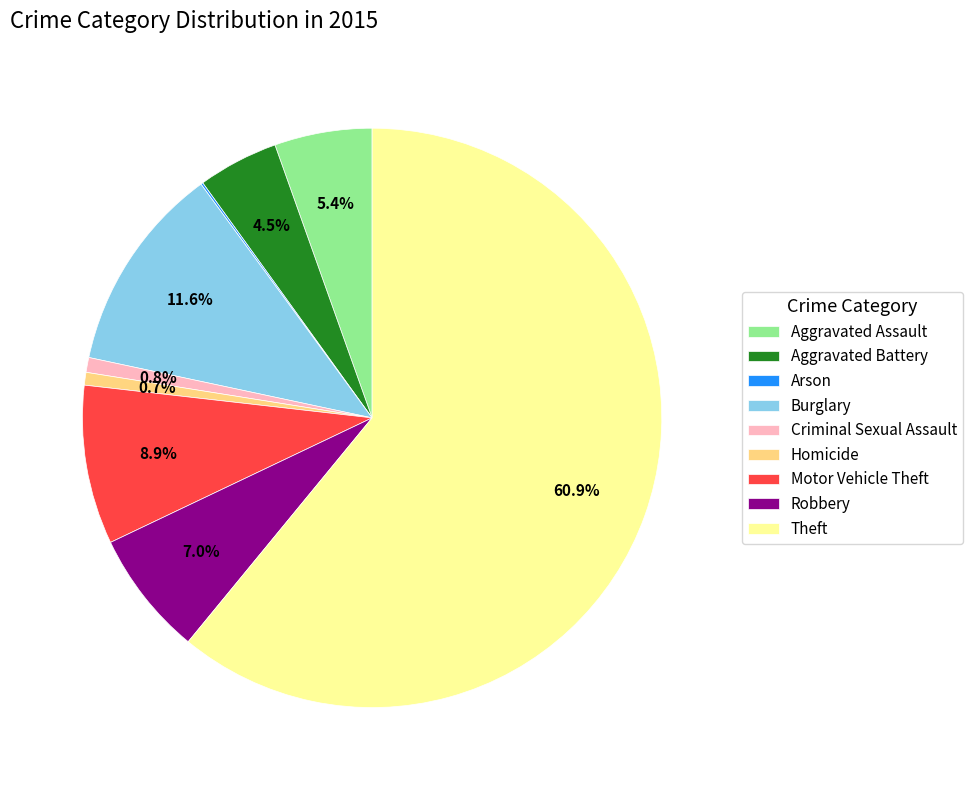

To the nearest percent, what portion does Robbery represent?

7%